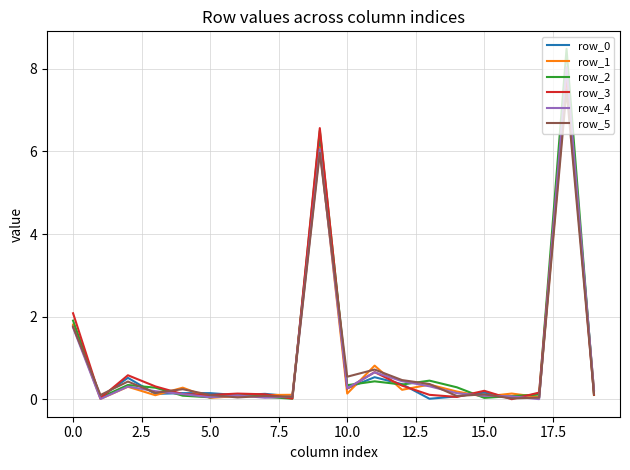

Which series has the widest spread of values?

row_2